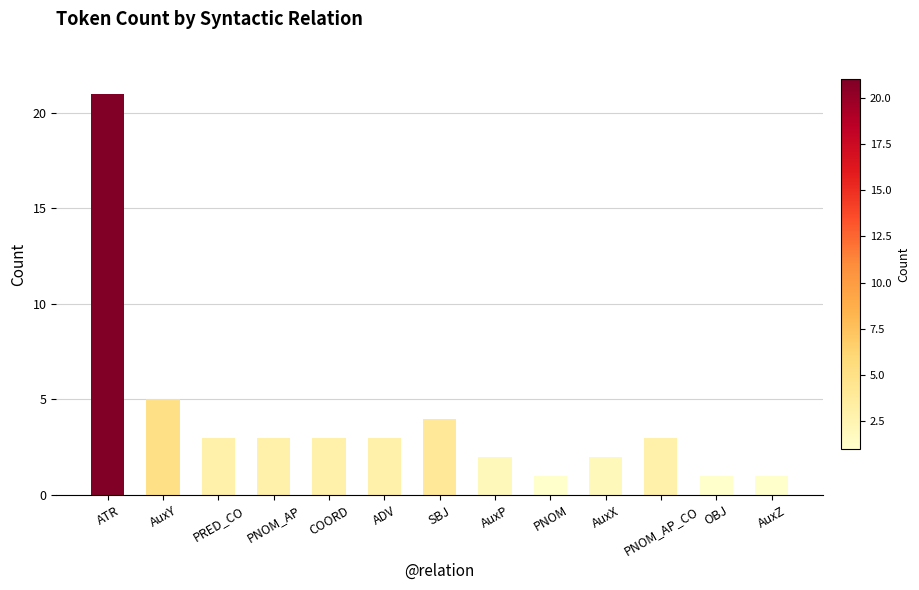

What is the approximate value at SBJ?

4